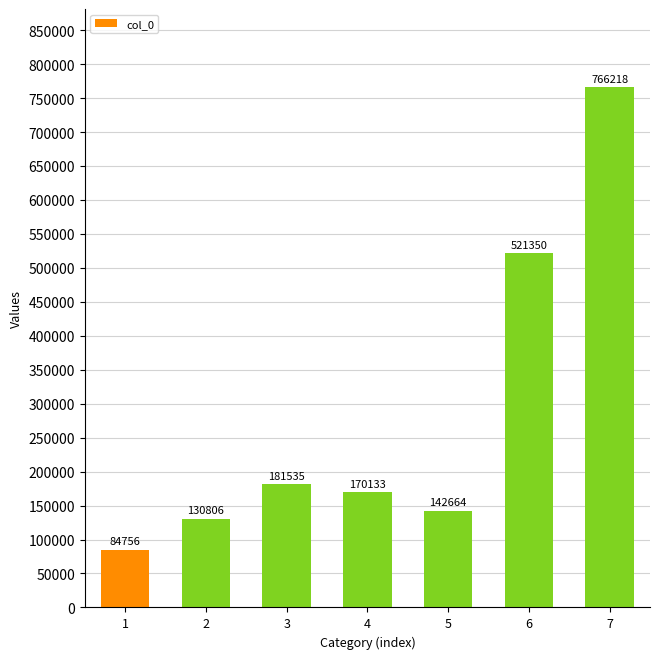

Rank the categories by value from lowest to highest.

1, 2, 5, 4, 3, 6, 7